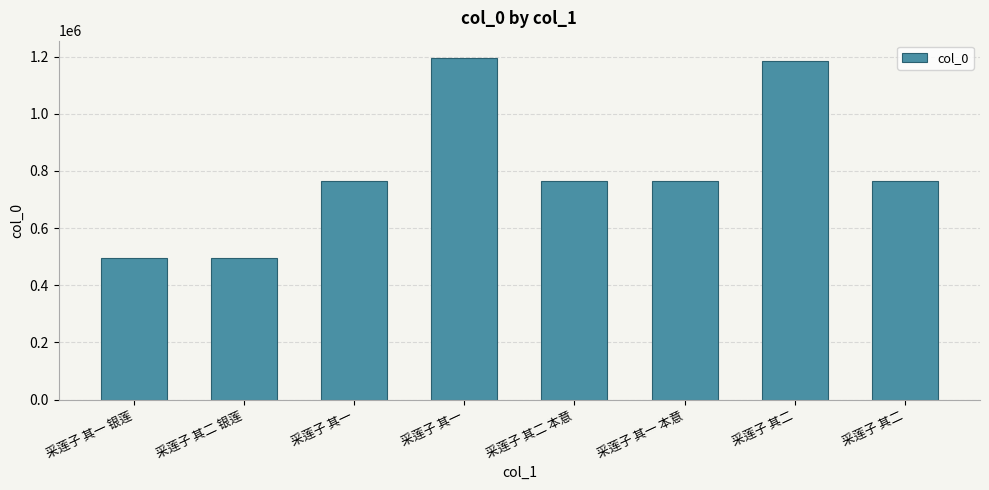

What is the difference between the maximum and minimum values?

699895